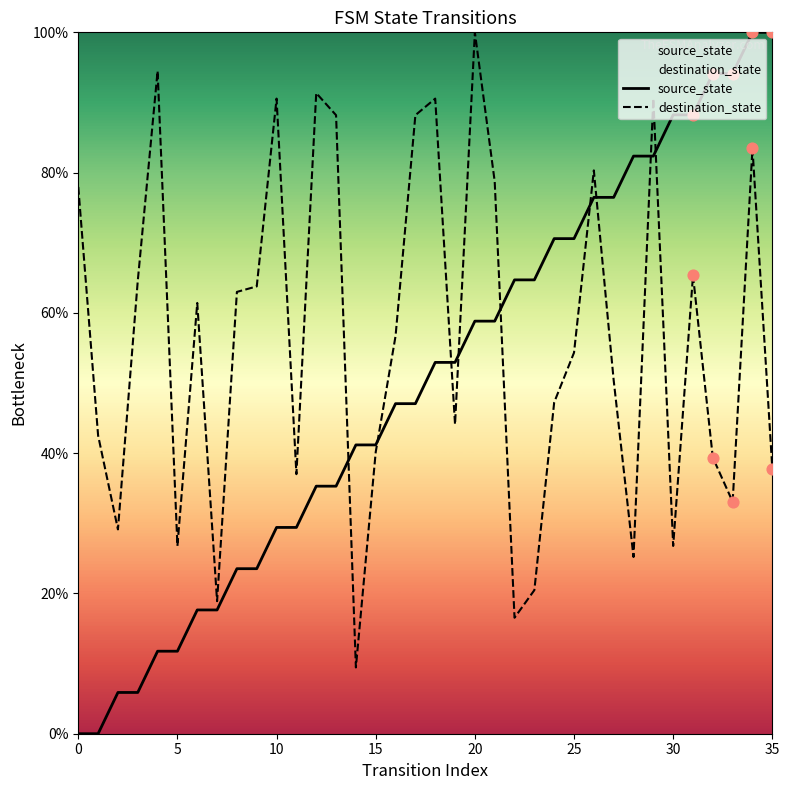

At which category is the sum across all series the highest?

34